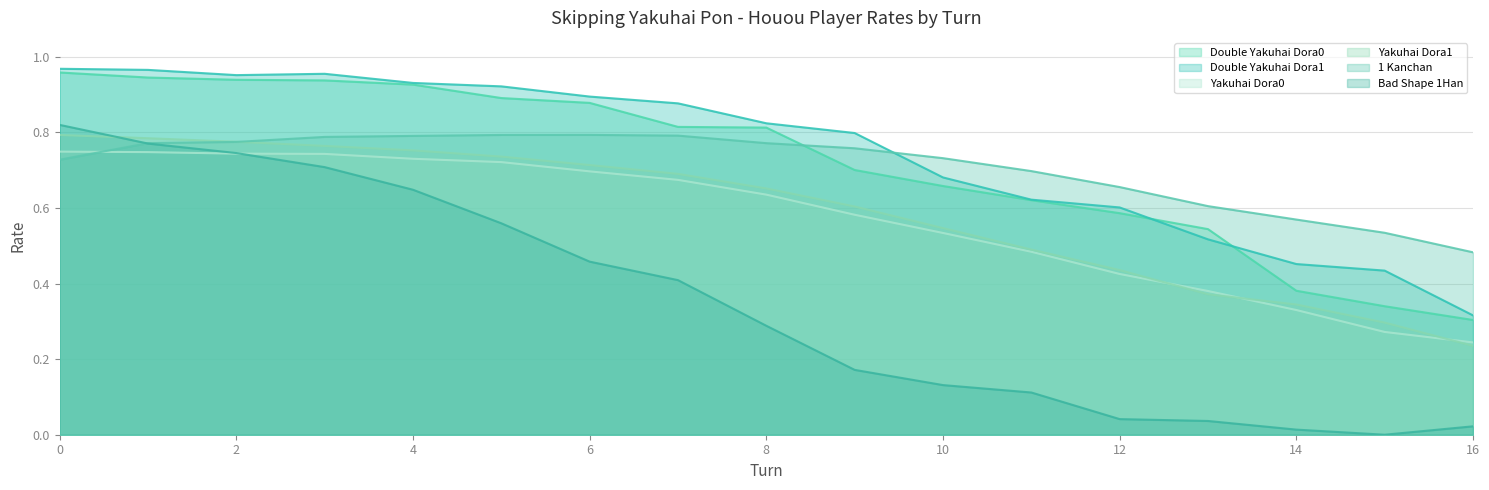

How many values in the Bad Shape 1Han series exceed 0?

16